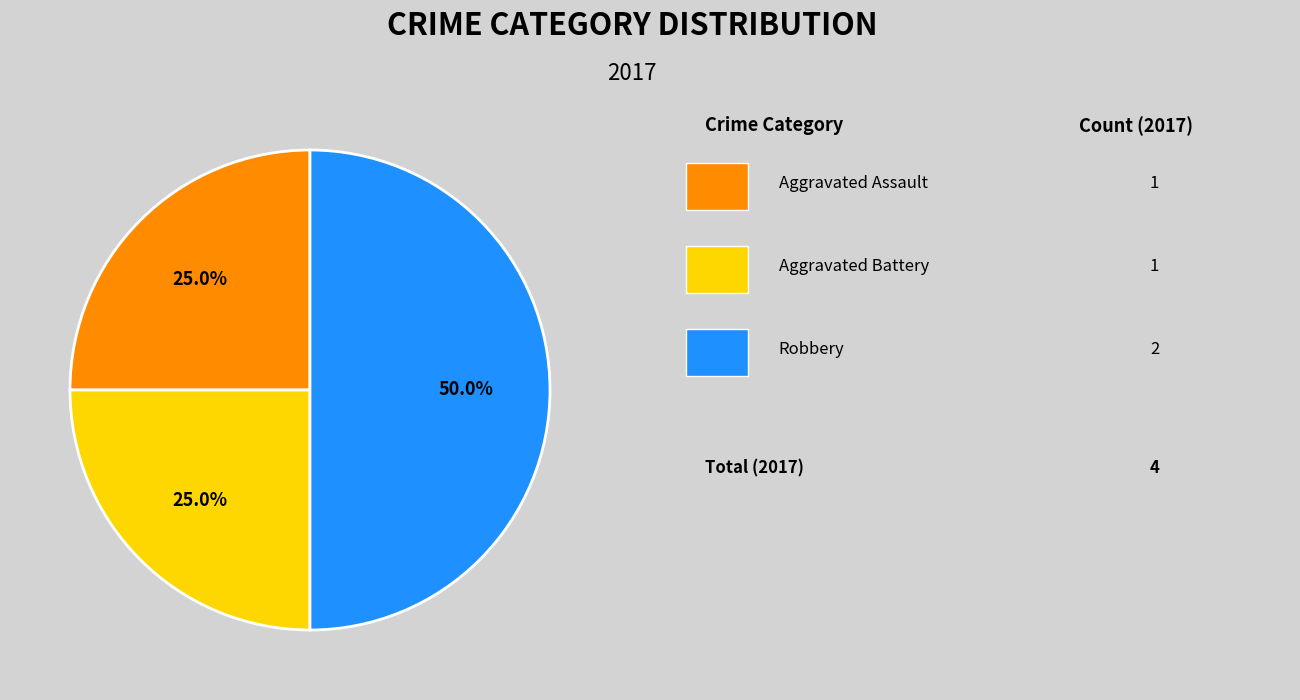

How many segments does this pie chart have?

3